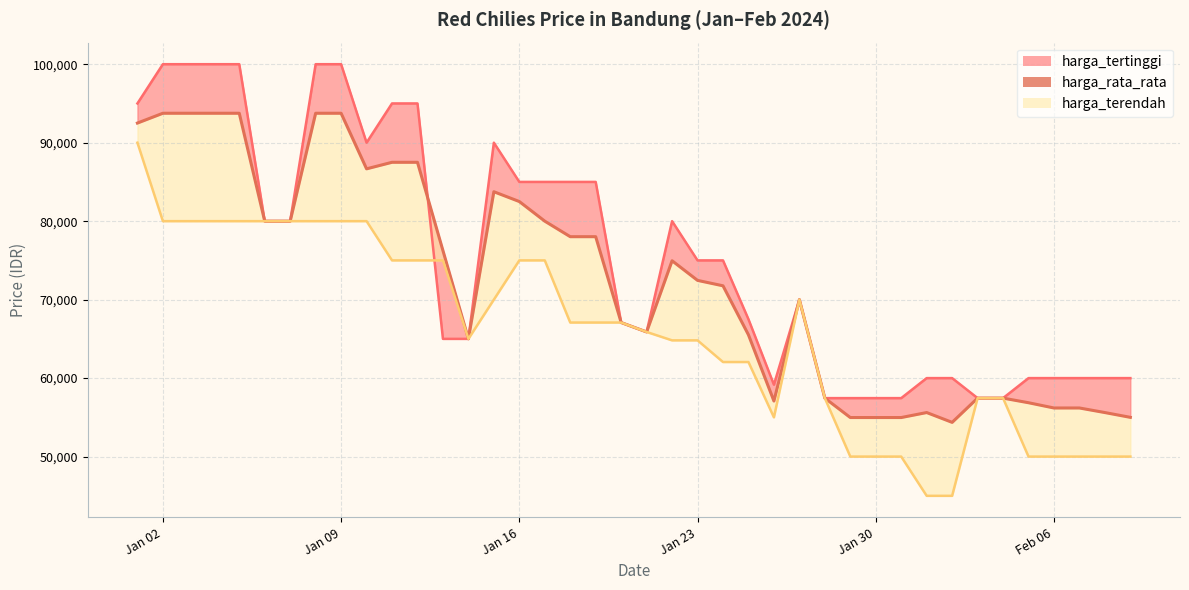

Between 2024-02-07 and 2024-01-14, which is larger?

2024-01-14